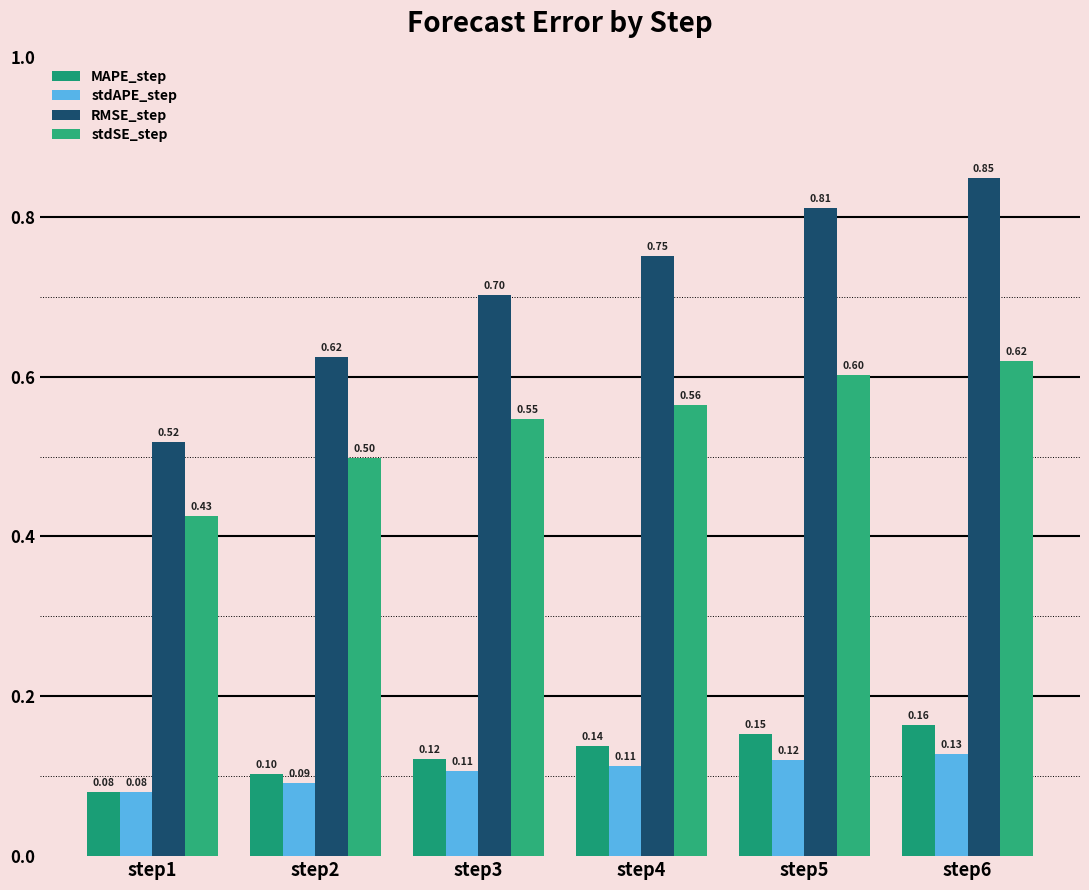

Rank the series by their maximum value, from highest to lowest.

RMSE_step, stdSE_step, MAPE_step, stdAPE_step